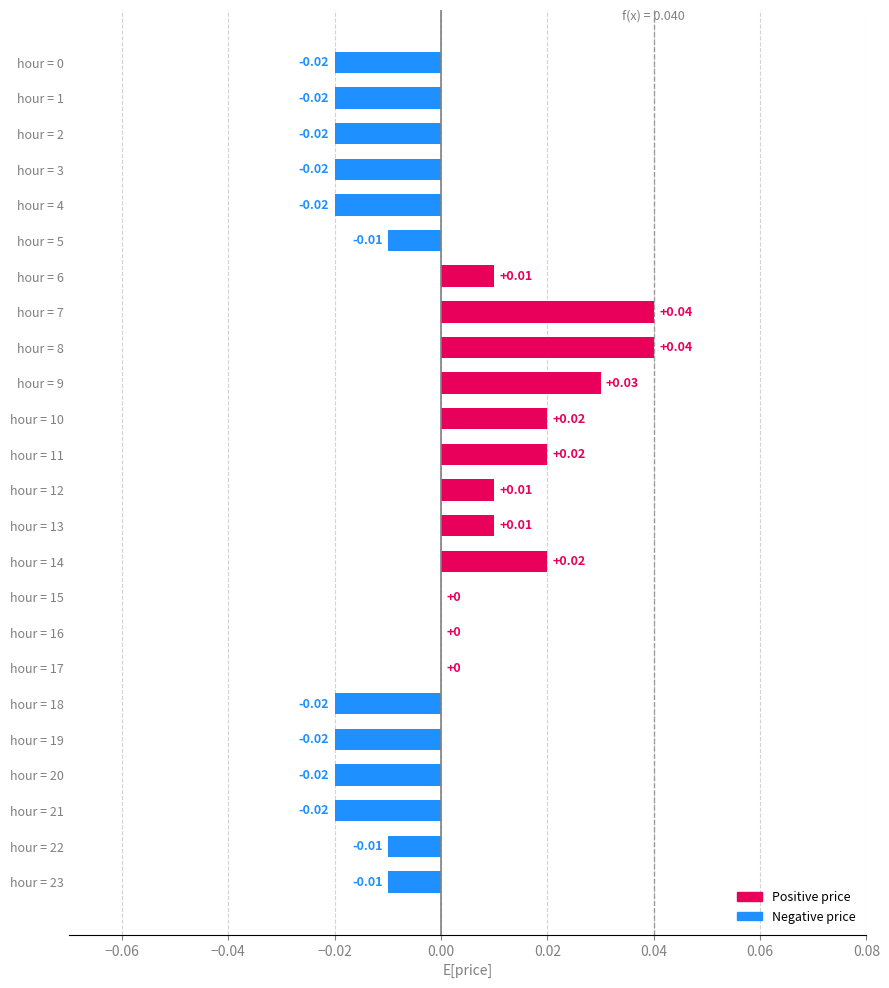

How many series are shown in this chart?

1